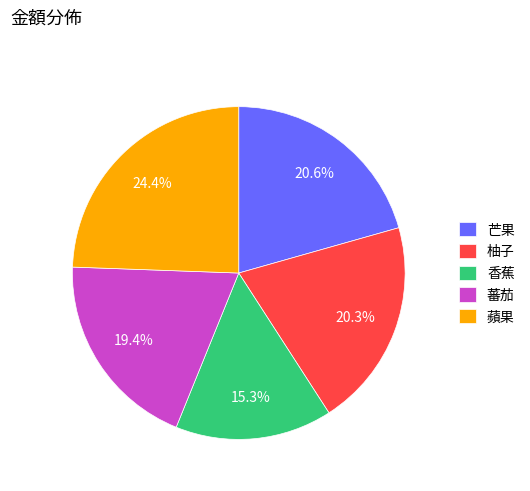

How many slices are in this pie chart?

5